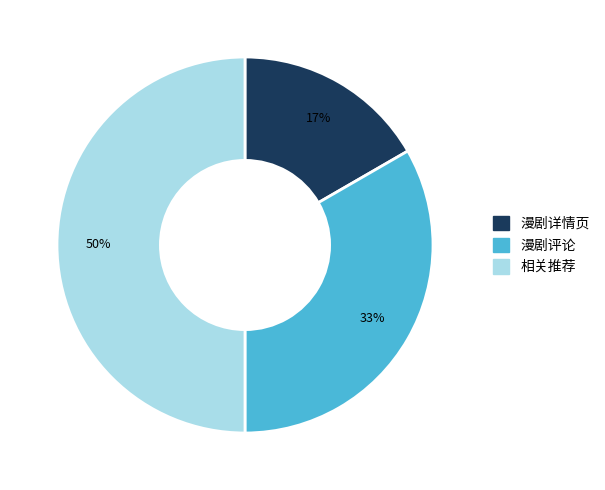

Count the number of slices in the pie.

3